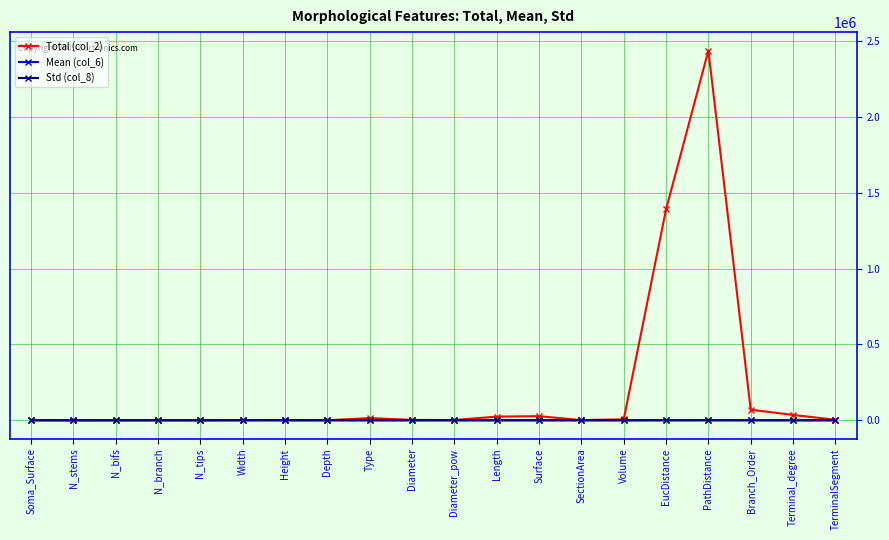

True or false: Total (col_2) has more than 2 interior local peaks.

True